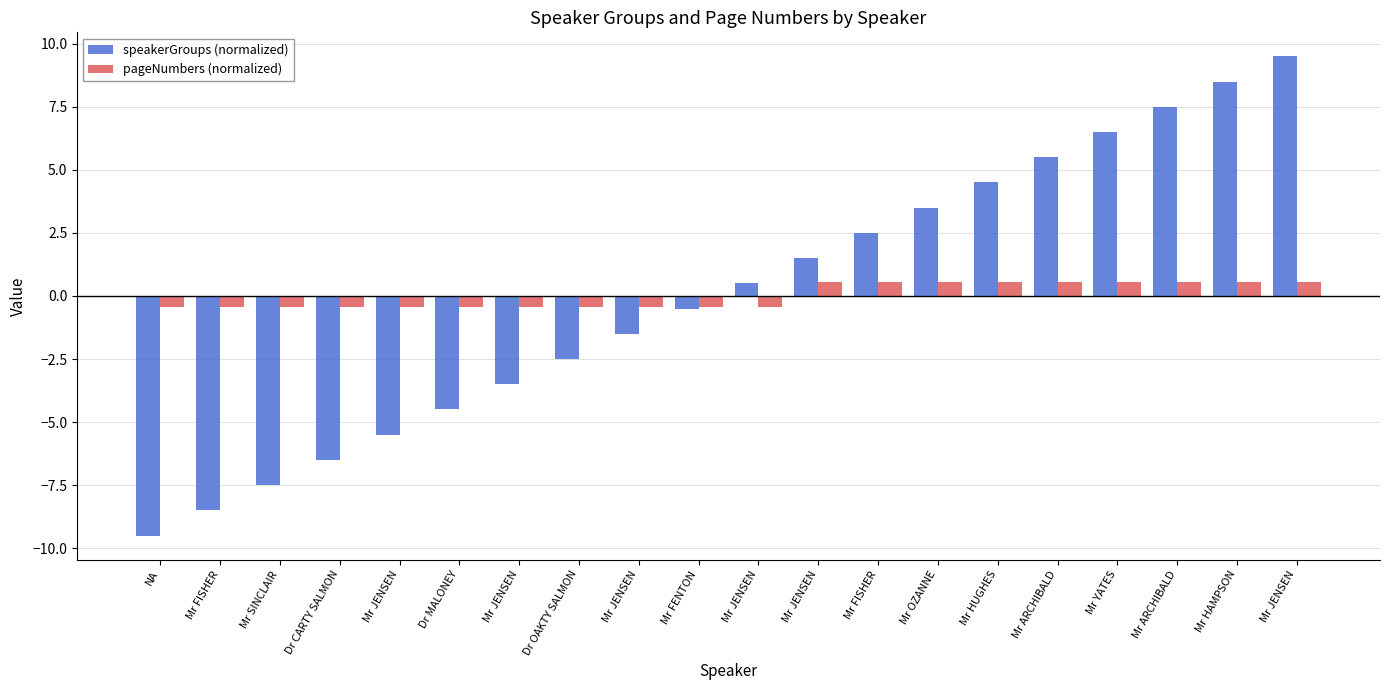

Are the bars horizontal?

No